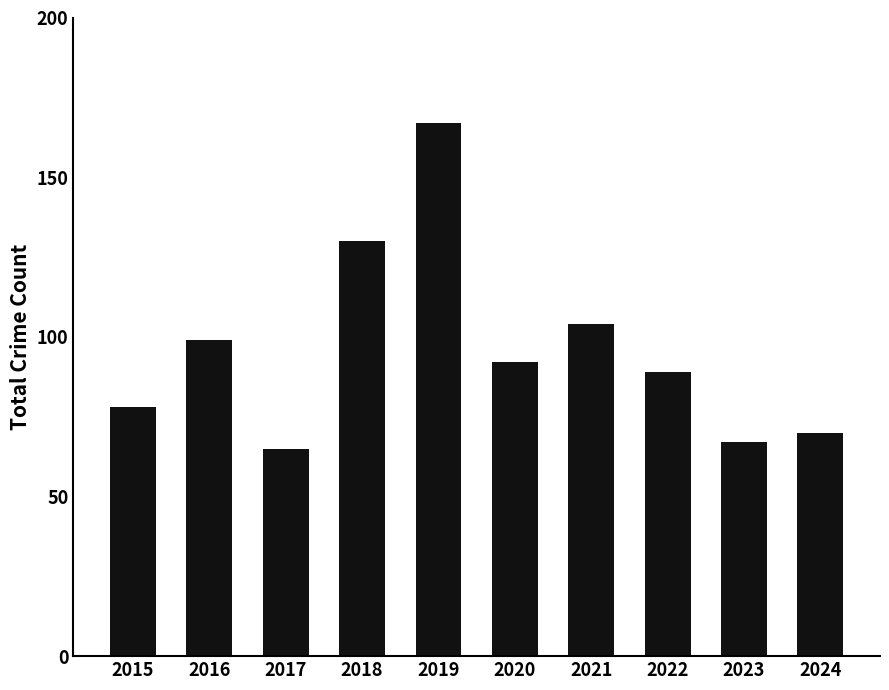

Approximately how many times larger is the value at 2024 compared to 2017?

1.1